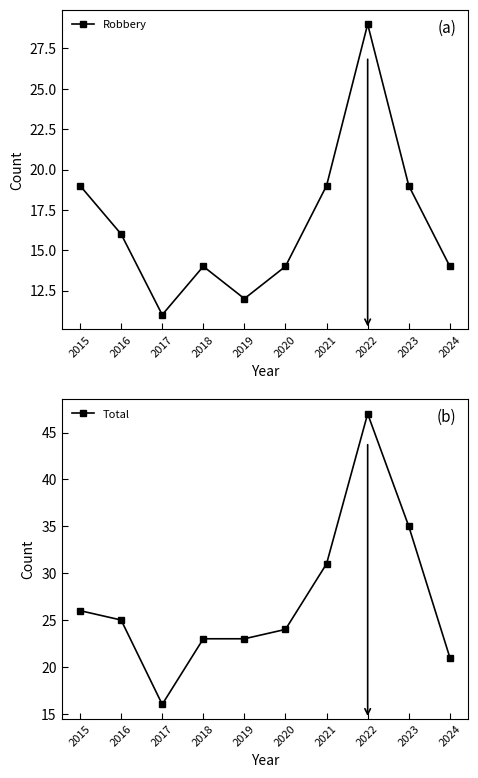

At 2017, list the series in order from smallest to largest.

Robbery, Total